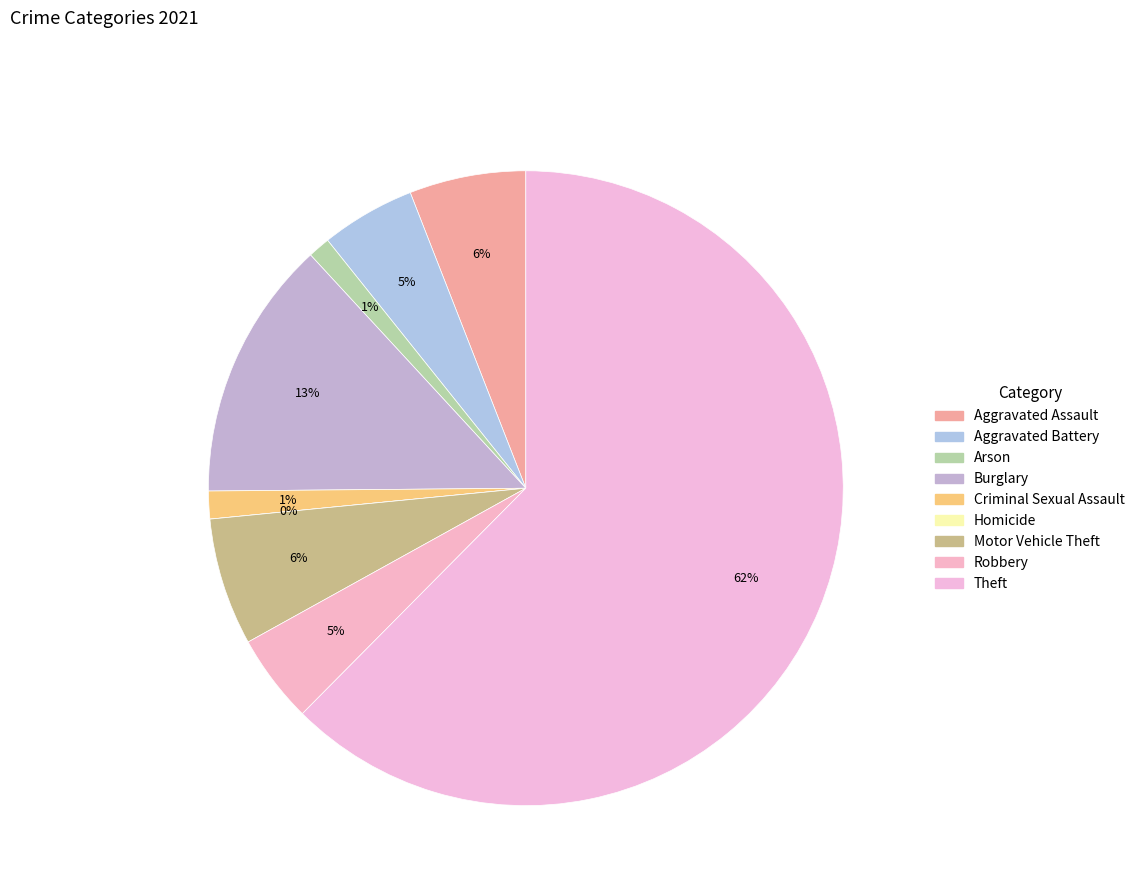

What is the change in value from Burglary to Theft?

+174